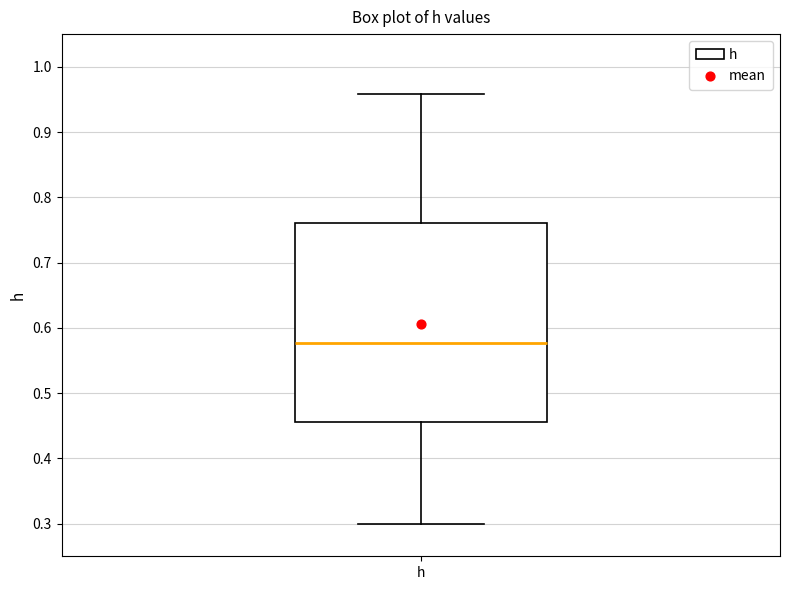

Transcribe this box plot: give where the median line is, the range the box spans, and where the two whiskers end, as read against the y-axis. The values are not printed on the chart, so give them approximately, as read against the axis.

median 0.58, box 0.46 to 0.76, whiskers 0.30 to 0.96